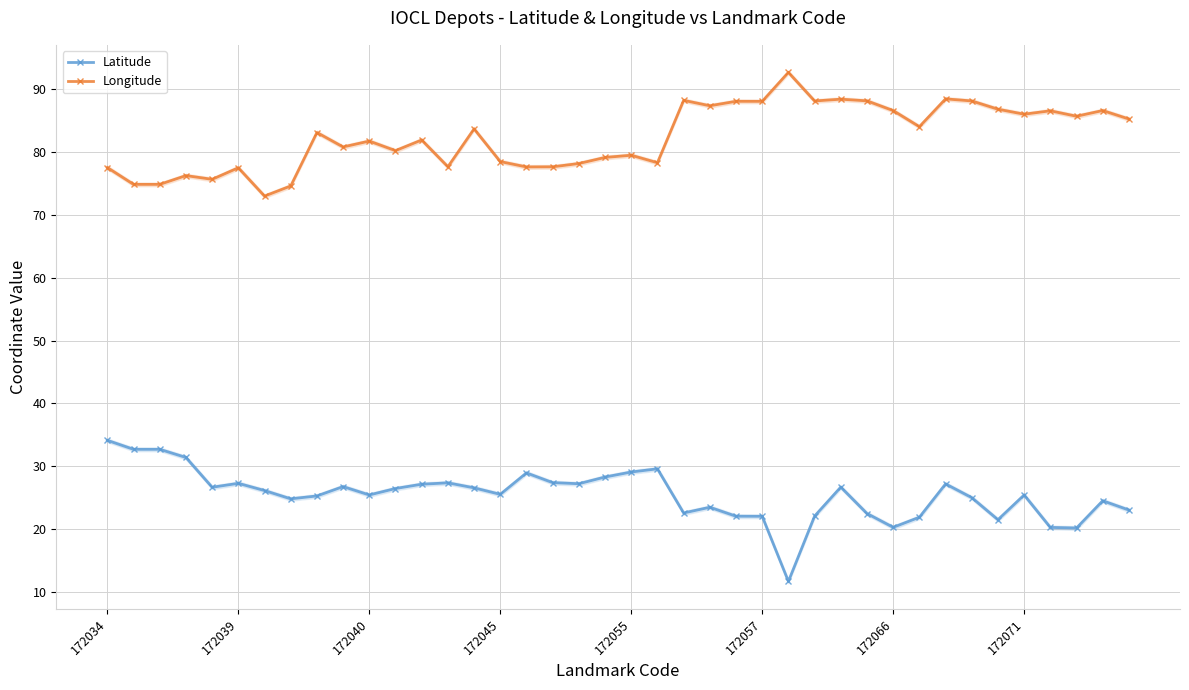

The Longitude series shows 79.5 at 172055. True or false?

True